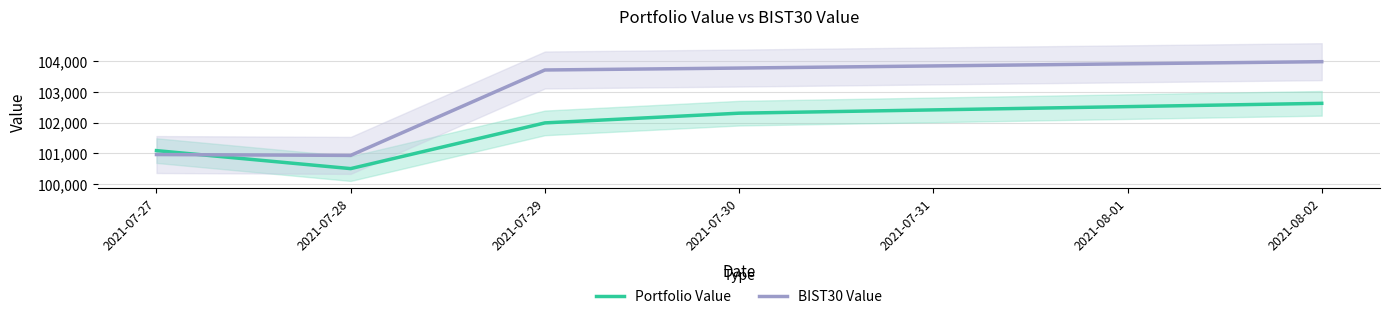

Between which two adjacent categories do Portfolio Value and BIST30 Value first intersect?

2021-07-27 and 2021-07-28